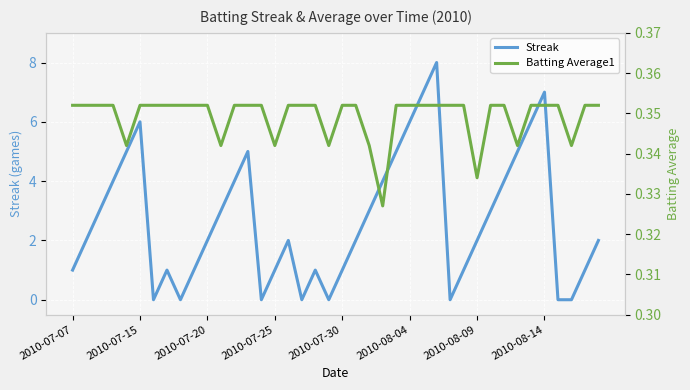

How many intersections are there between Streak and Batting Average1?

14